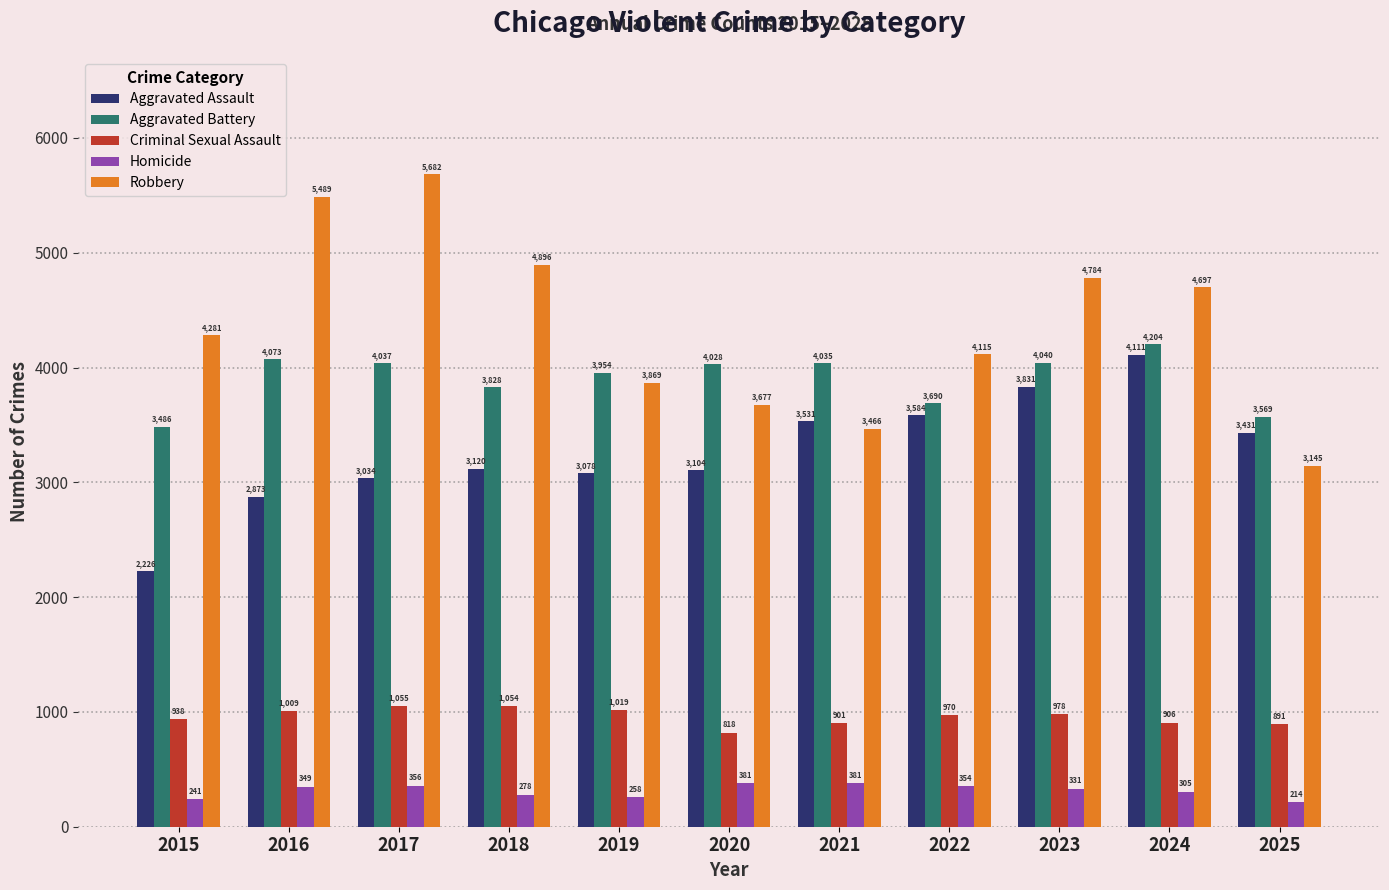

What is the sum of the Homicide values at 2024 and 2015?

546